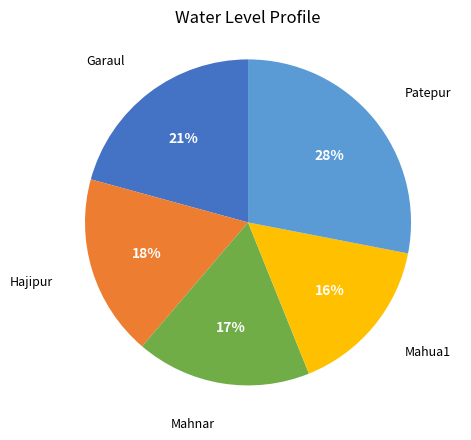

Which has a higher value, Garaul or Mahnar?

Garaul